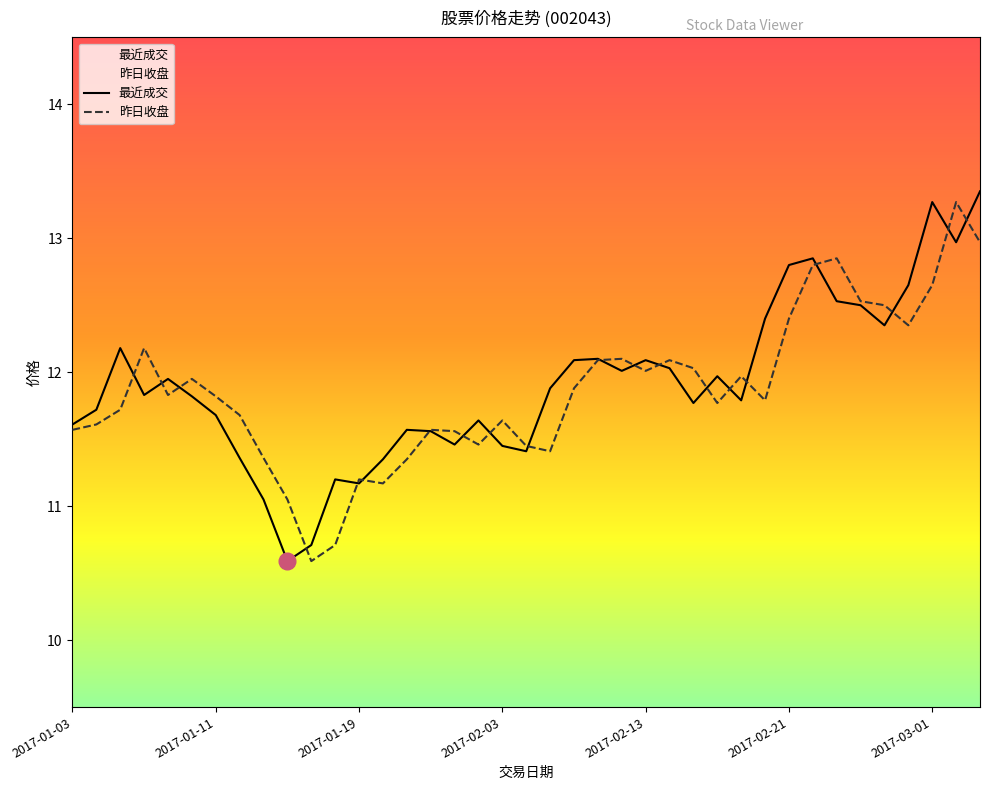

What are all the series names shown in the legend?

最近成交, 昨日收盘